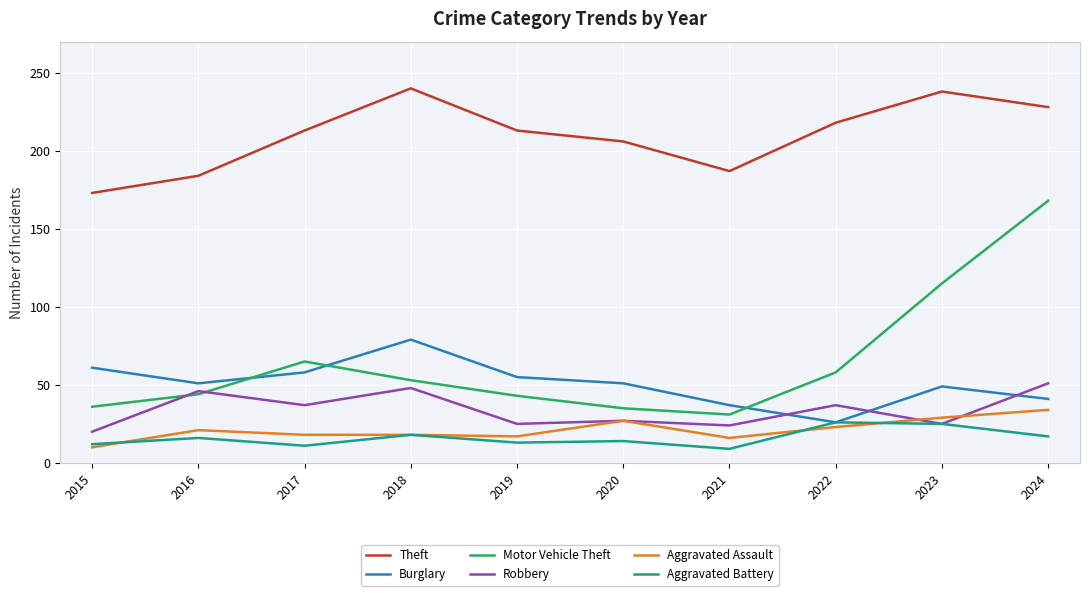

What is the minimum value for Burglary?

26